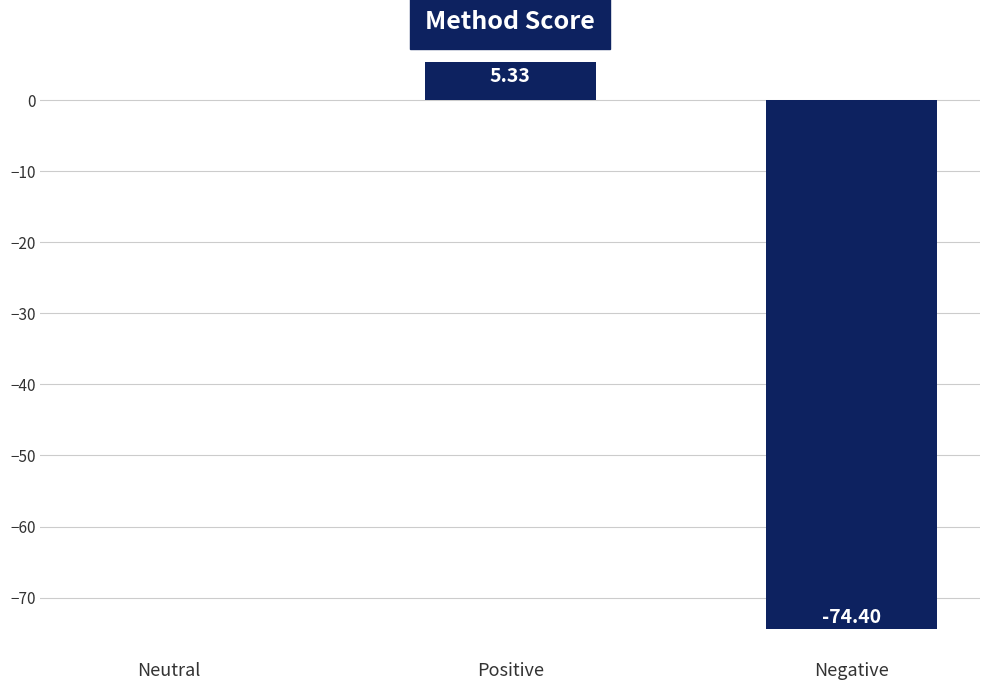

What is the sum of all values?

-69.1